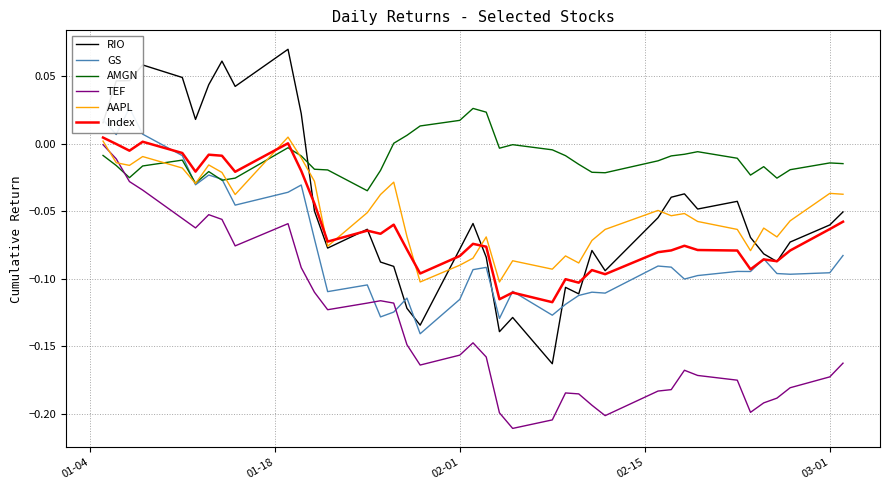

Is this an area chart (filled region under the line)?

No